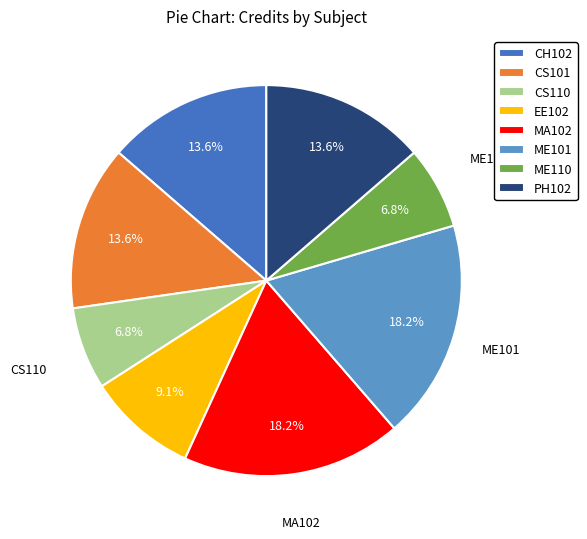

How many segments does this pie chart have?

8